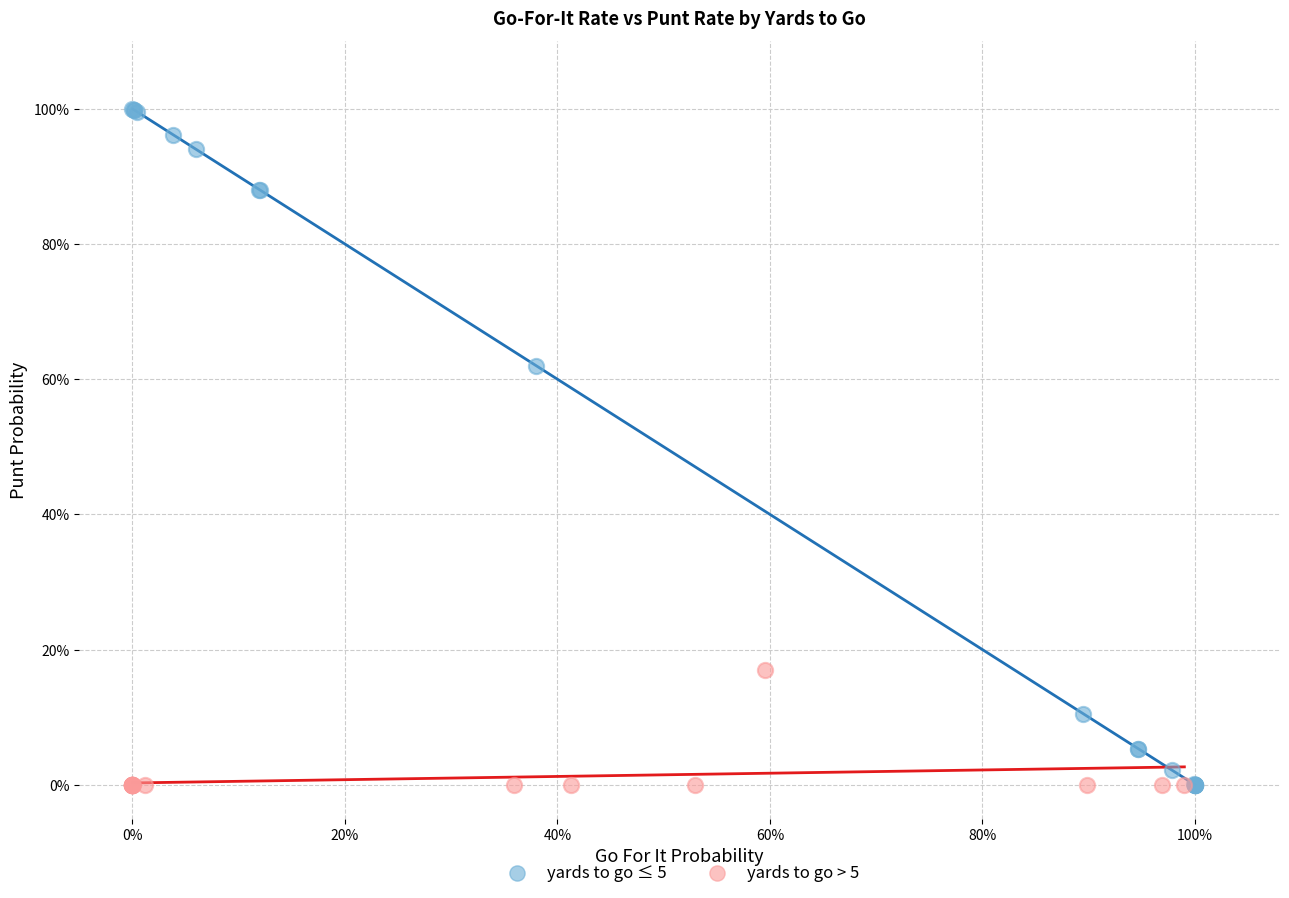

Which series has the largest Y range (max minus min)?

yards to go ≤ 5